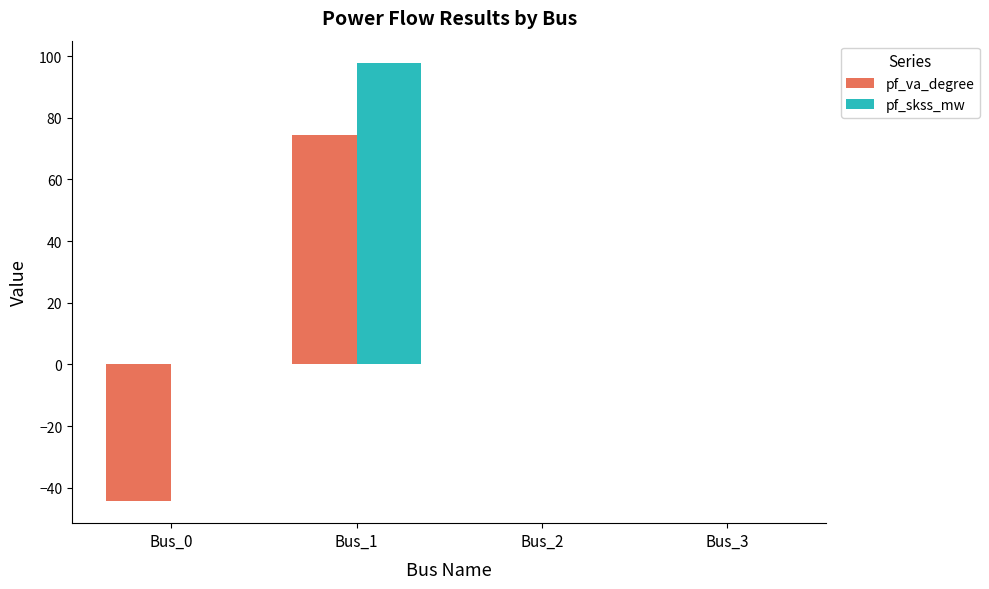

What are all the series names shown in the legend?

pf_va_degree, pf_skss_mw